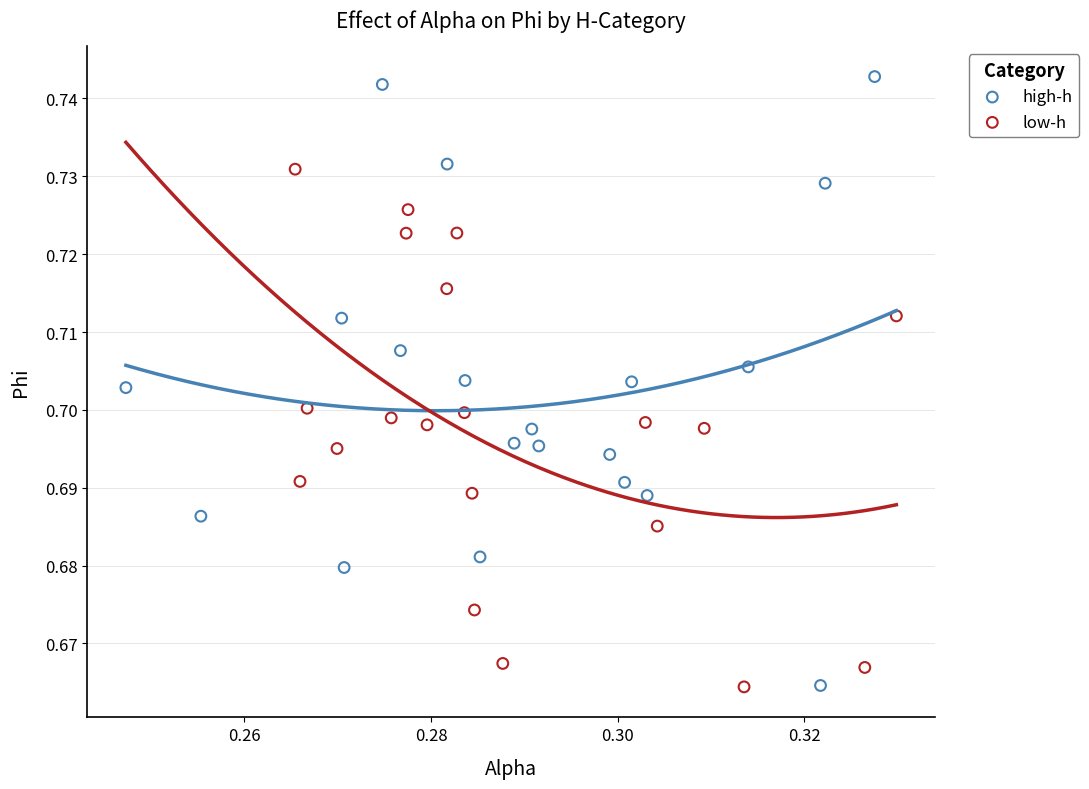

Which series has the widest spread of Y values?

high-h